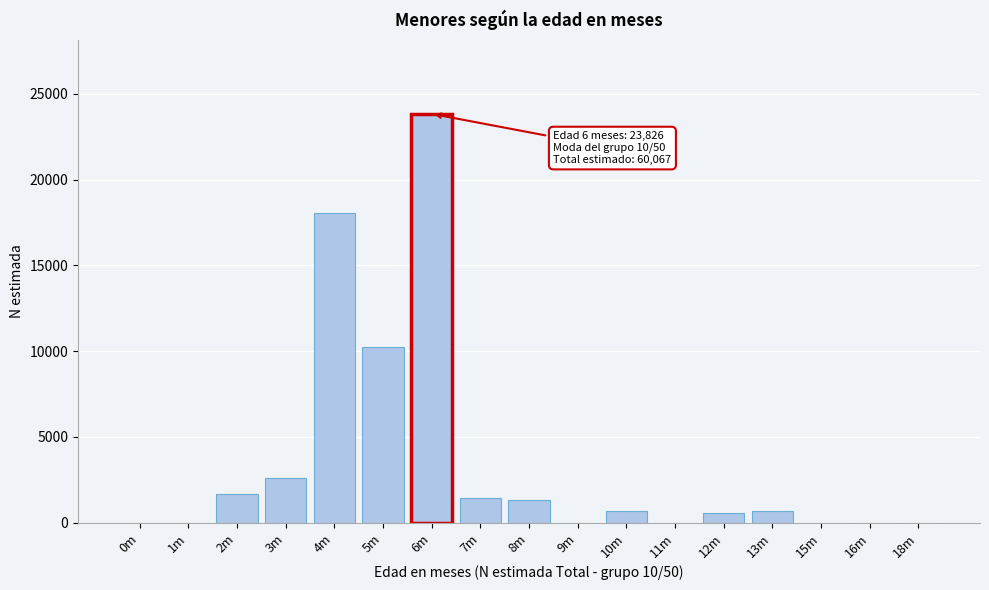

Which has a higher value, 8m or 5m?

5m